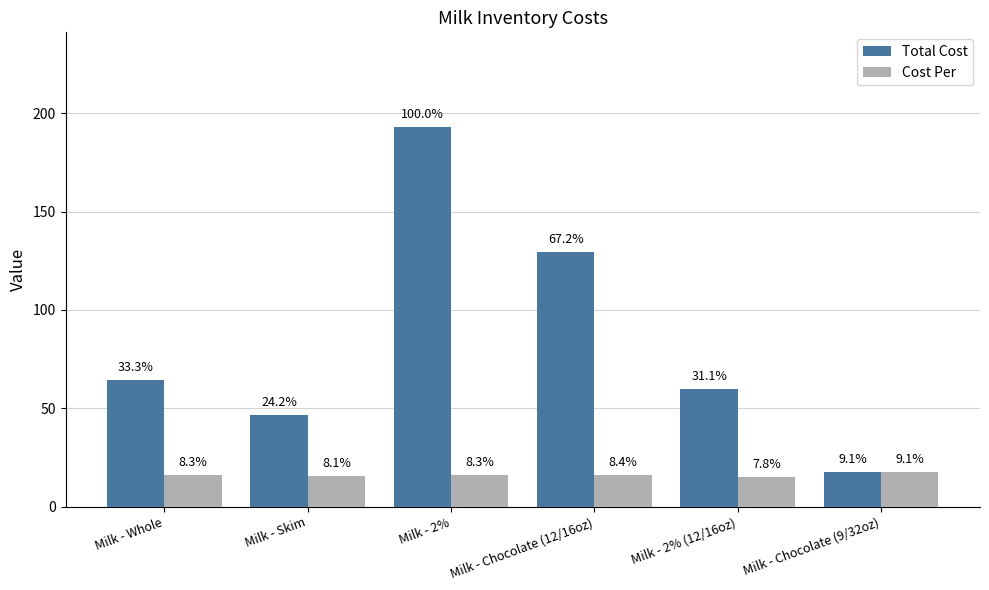

What is the lowest value of the Cost Per series?

15.0